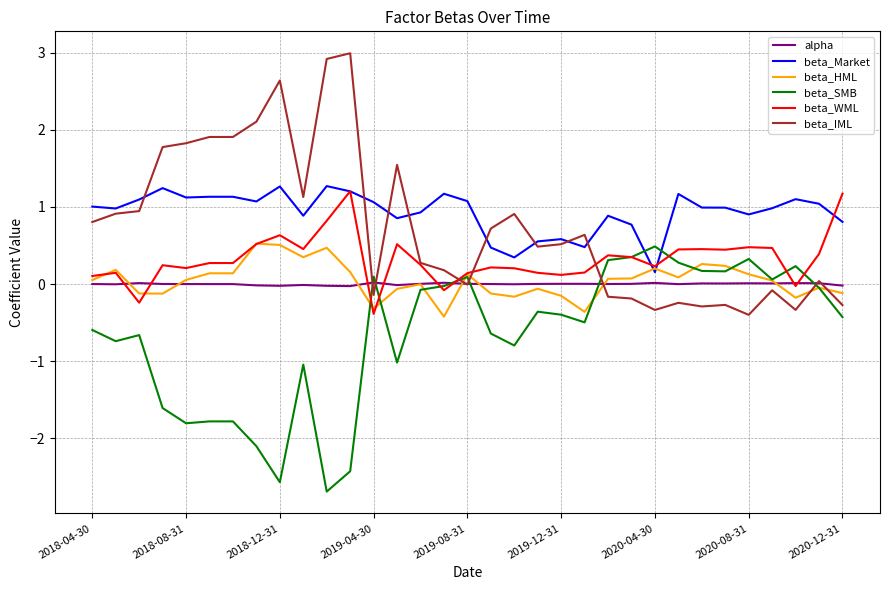

True or false: beta_Market and beta_SMB intersect in this chart.

True